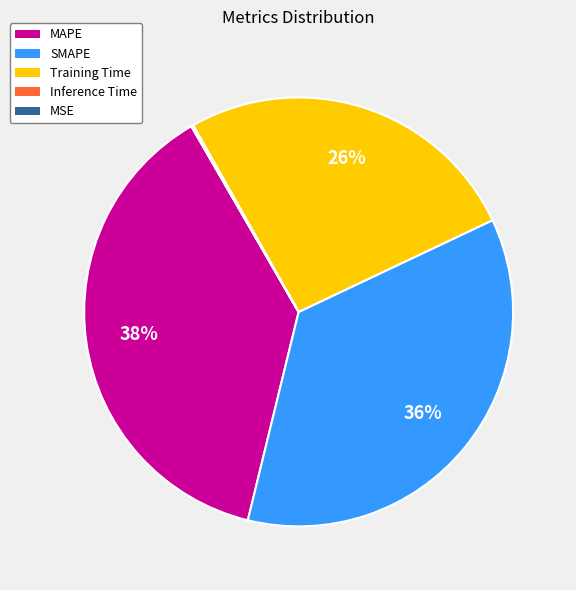

The MAPE slice represents 38% of the pie. True or false?

True